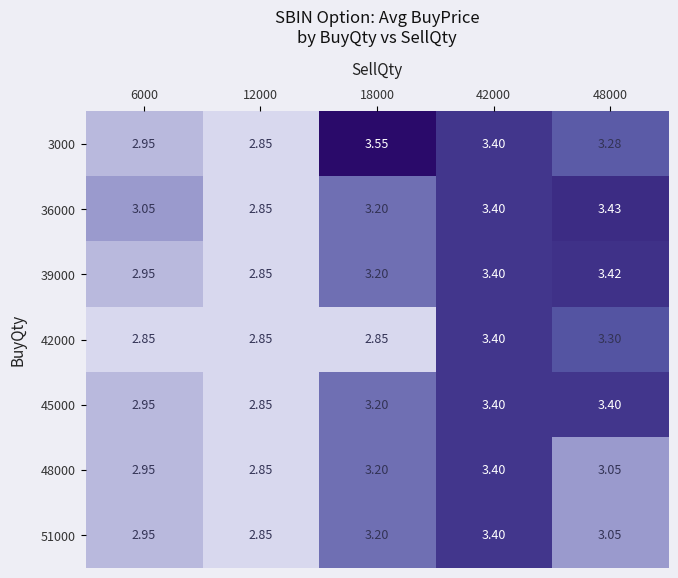

Which series has the widest spread of values?

3000